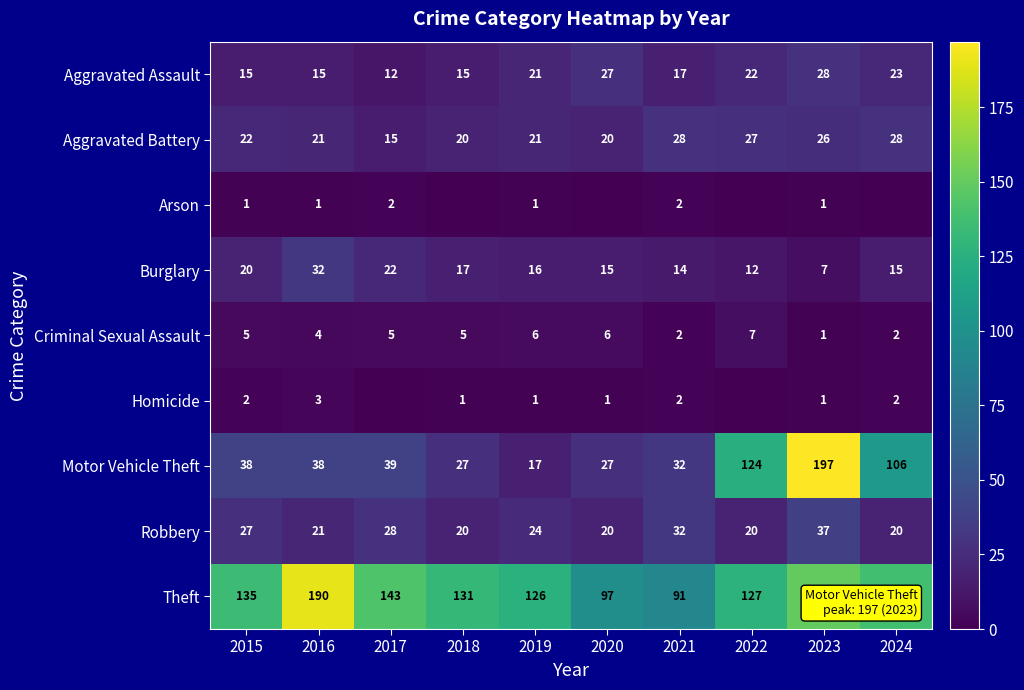

Between 2017 and 2016, which is larger?

2016